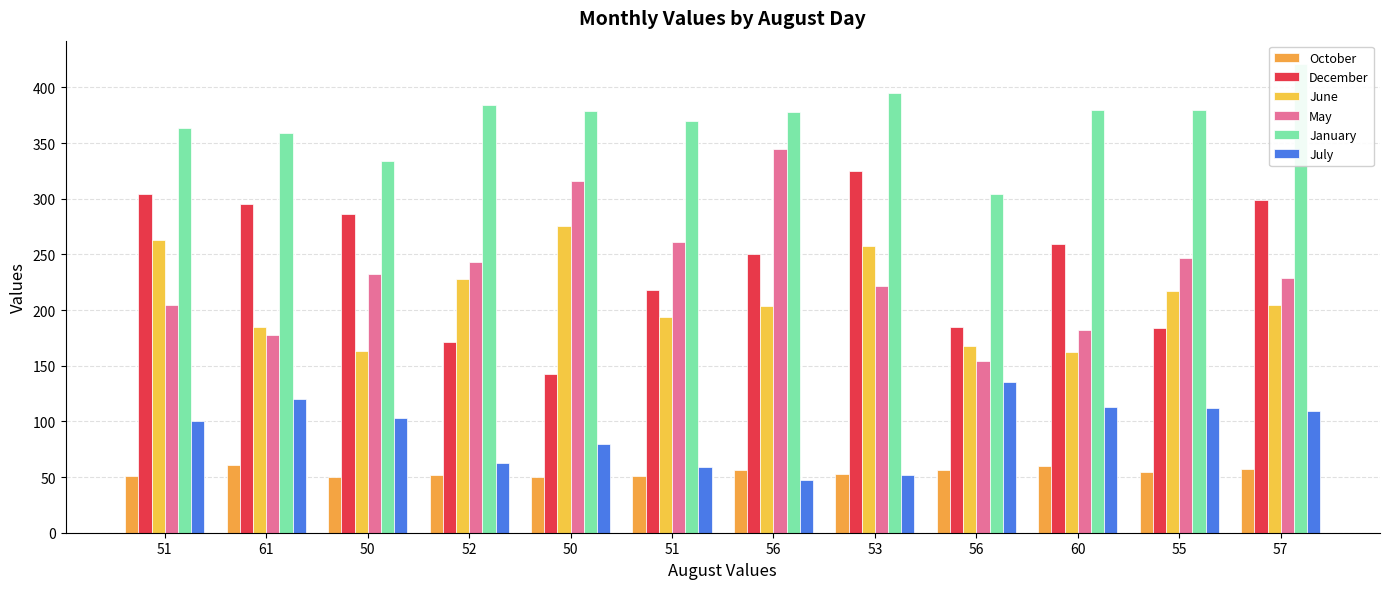

What is the difference between the July values at 50 and 60?

33